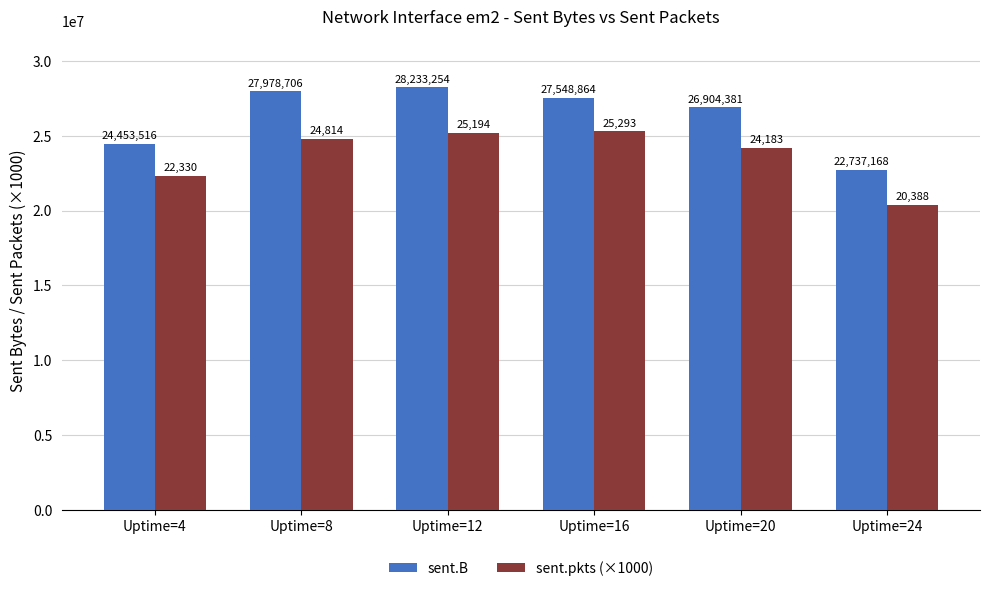

What is the greatest value displayed?

28233254